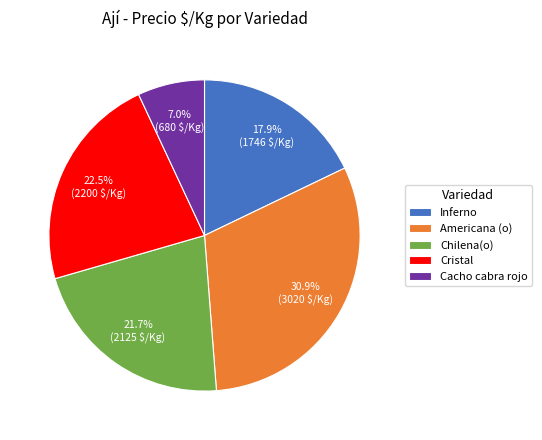

How many segments does this pie chart have?

5